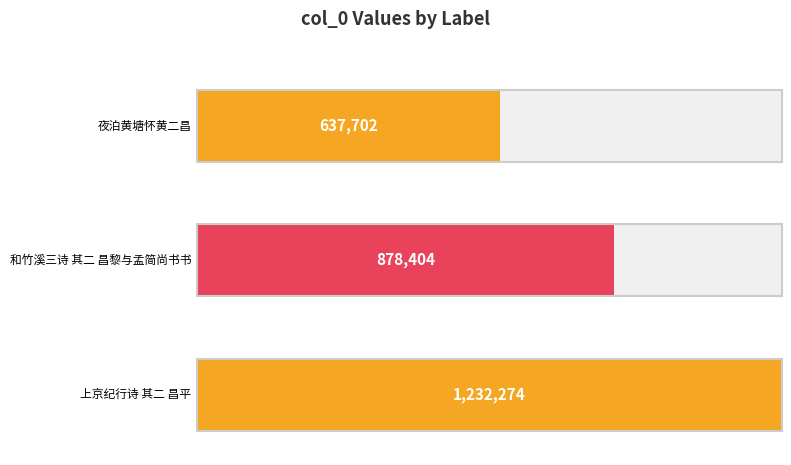

Does the chart contain stacked bars?

No